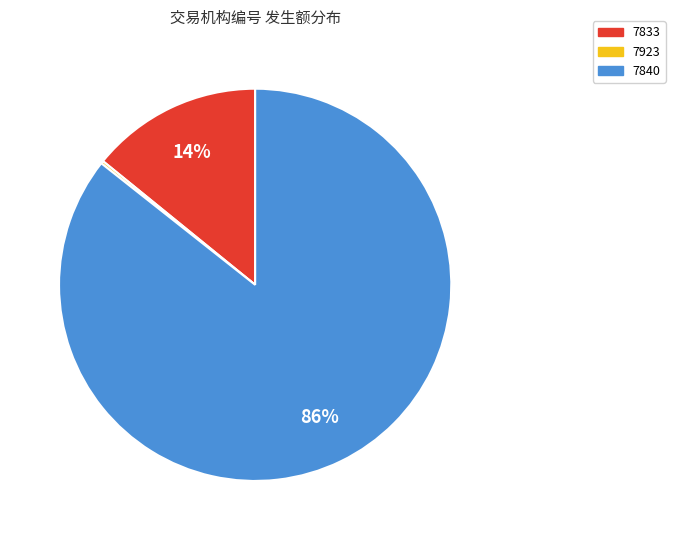

Which slice represents more than half of the pie?

7840